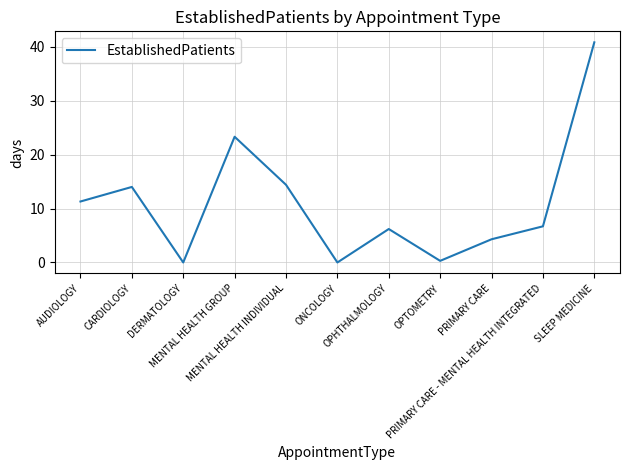

What is the ratio of the value at MENTAL HEALTH GROUP to the value at PRIMARY CARE?

5.4